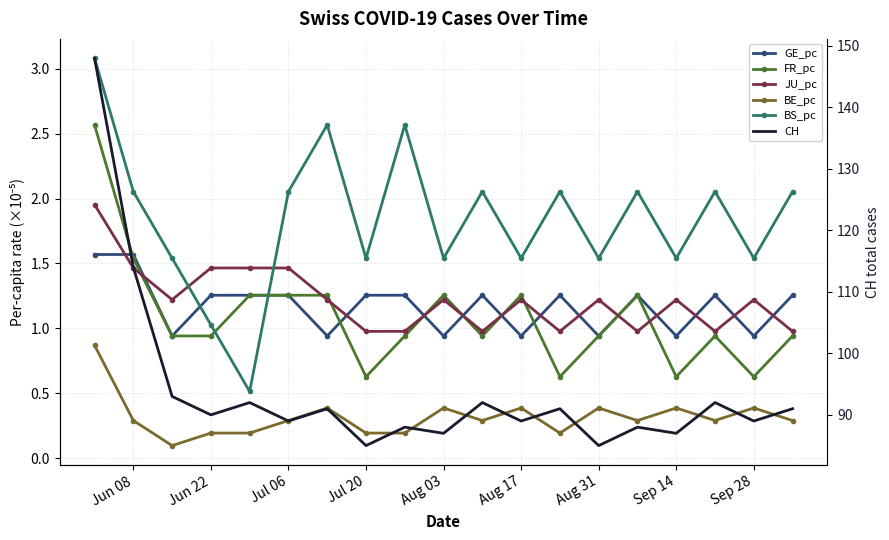

How many interior local peaks does the CH series have?

7